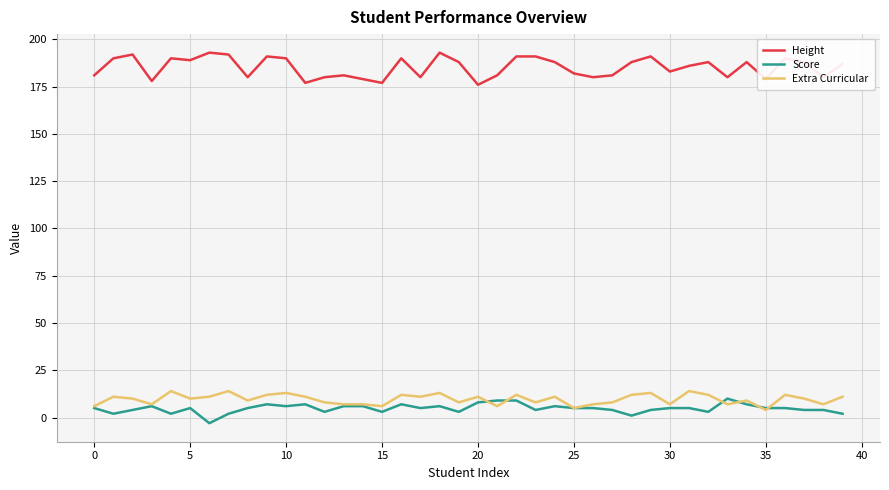

Count the number of data series in this chart.

3